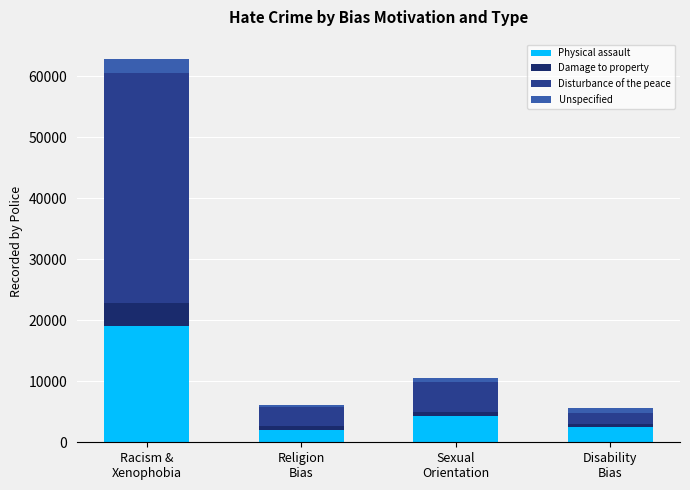

Reading left to right, list the values for the Physical assault series.

18981	1948	4377	2518